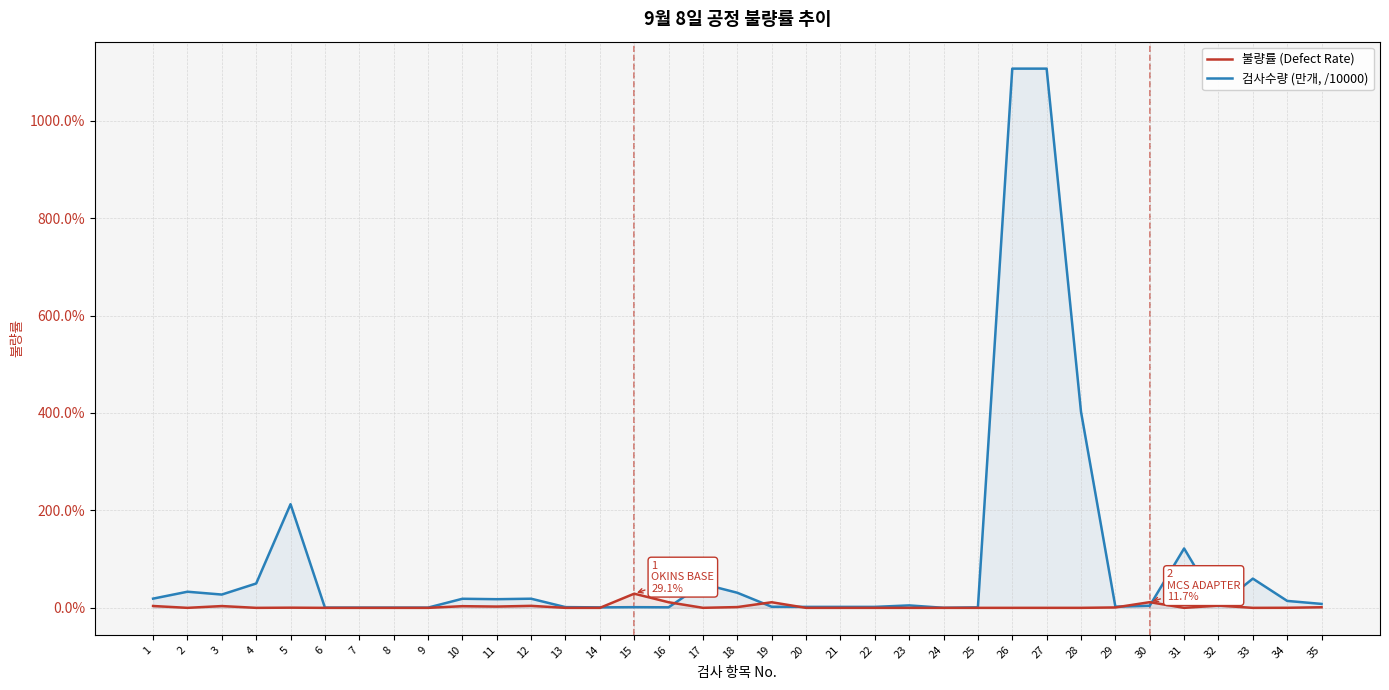

Reading left to right, extract all data points from this chart.

검사수량 (만개): 1=0.2	2=0.3	3=0.3	4=0.5	5=2.1	6=0.0	7=0.0	8=0.0	9=0.0	10=0.2	11=0.2	12=0.2	13=0.0	14=0.0	15=0.0	16=0.0	17=0.5	18=0.3	19=0.0	20=0.0	21=0.0	22=0.0	23=0.1	24=0.0	25=0.0	26=11.1	27=11.1	28=4.0	29=0.0	30=0.0	31=1.2	32=0.0	33=0.6	34=0.1	35=0.1
불량률 (Defect Rate): 1=0.0	2=0.0	3=0.0	4=0.0	5=0.0	6=0.0	7=0.0	8=0.0	9=0.0	10=0.0	11=0.0	12=0.0	13=0.0	14=0.0	15=0.3	16=0.1	17=0.0	18=0.0	19=0.1	20=0.0	21=0.0	22=0.0	23=0.0	24=0.0	25=0.0	26=0.0	27=0.0	28=0.0	29=0.0	30=0.1	31=0.0	32=0.0	33=0.0	34=0.0	35=0.0